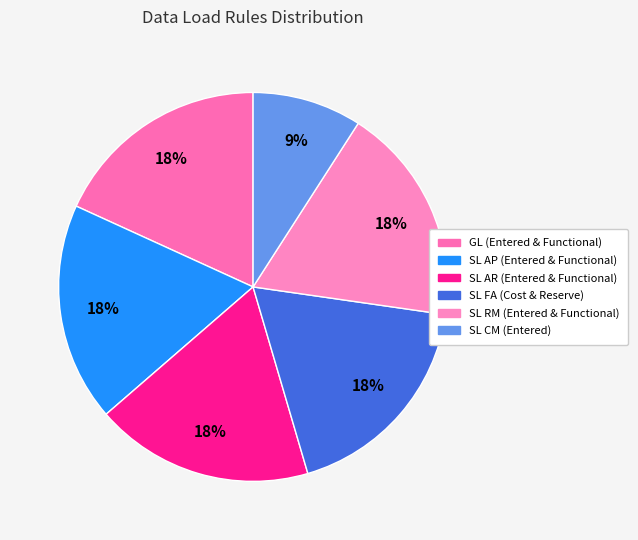

Count the number of slices in the pie.

6